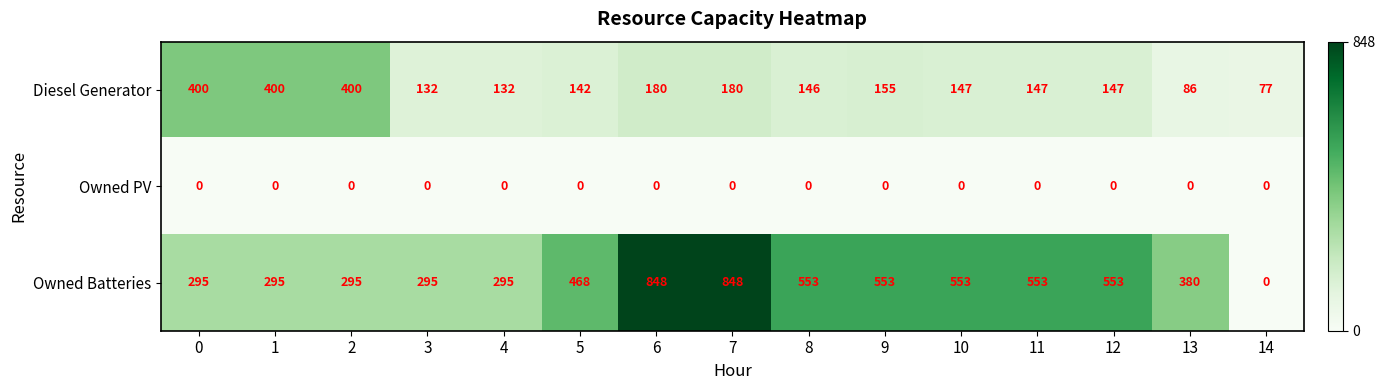

Rank the series by their maximum value, from highest to lowest.

Owned Batteries, Diesel Generator, Owned PV